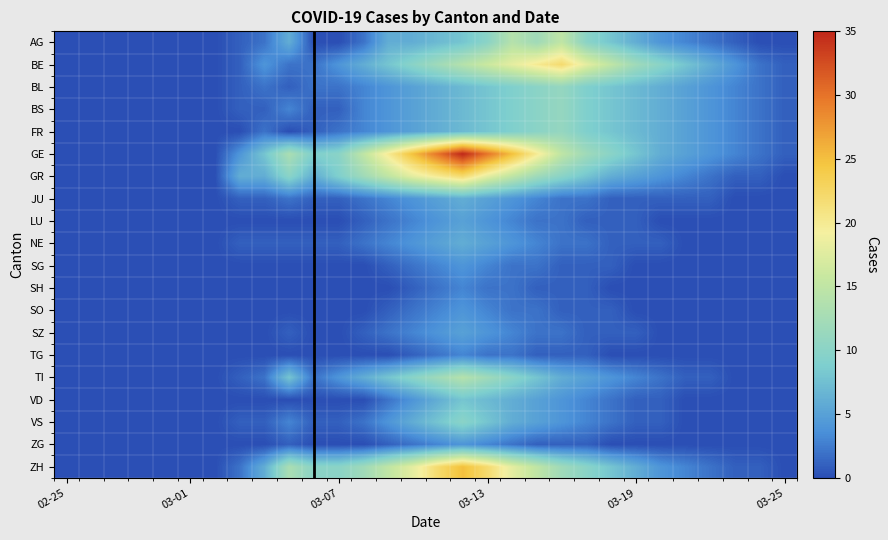

Rank the series by their maximum value, from highest to lowest.

GE, ZH, BE, GR, AG, TI, BL, BS, FR, VS, VD, JU, NE, LU, SZ, SG, SO, ZG, SH, TG